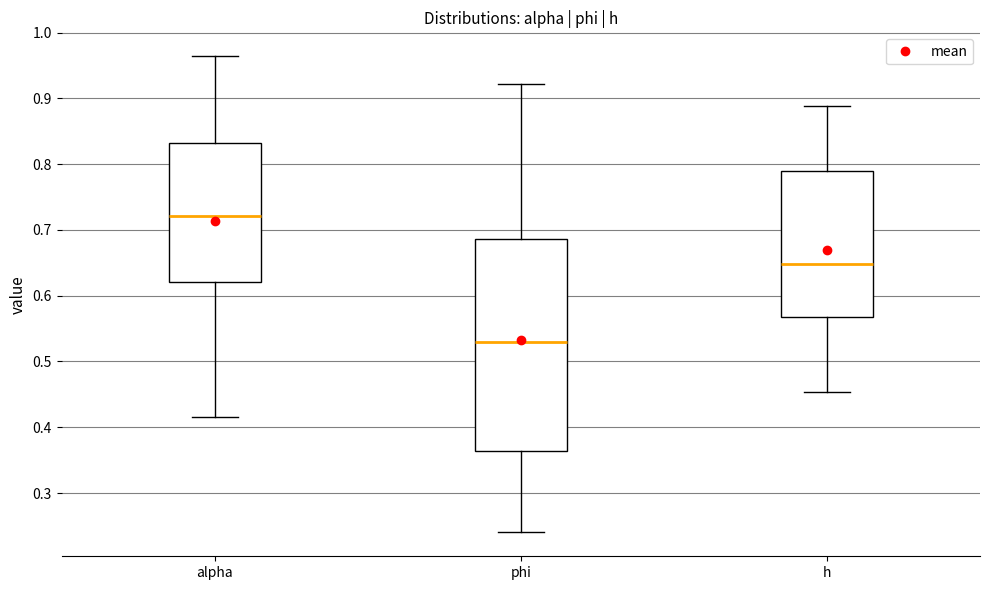

Which box has the lowest median line?

phi